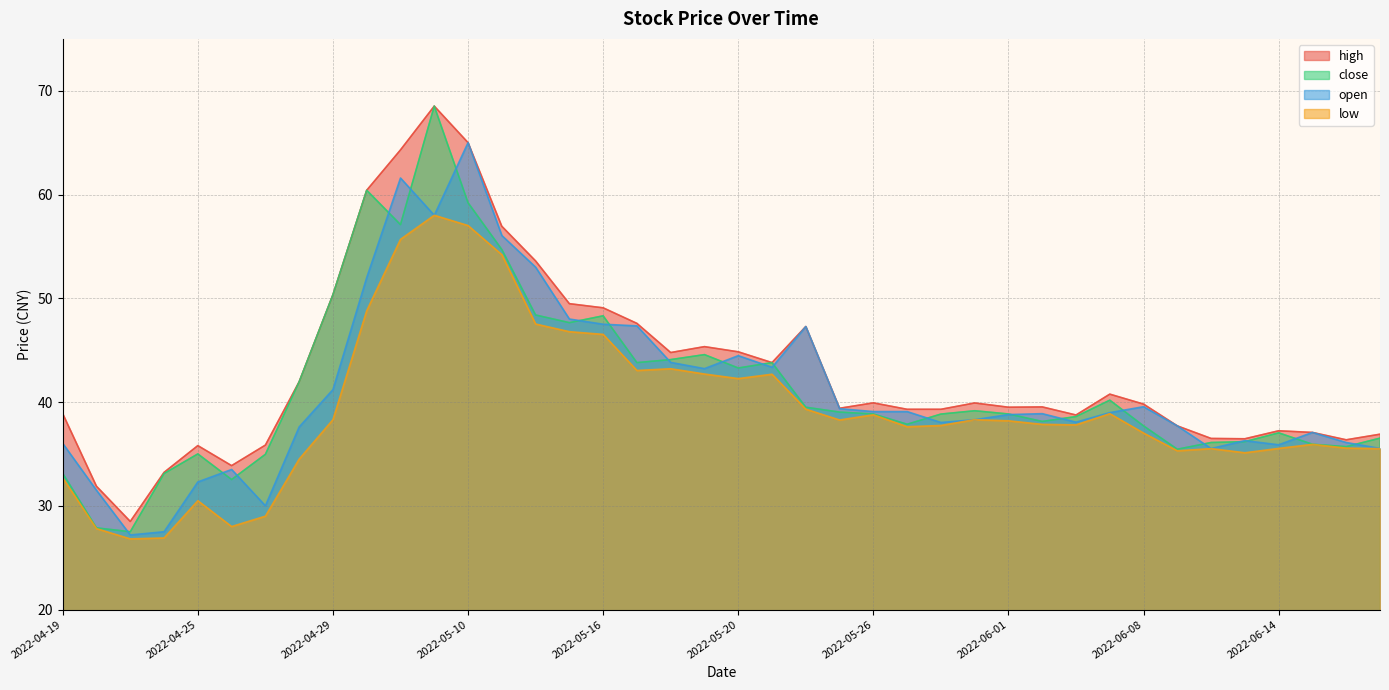

True or false: high has a value of 60.8 at 2022-06-14.

False